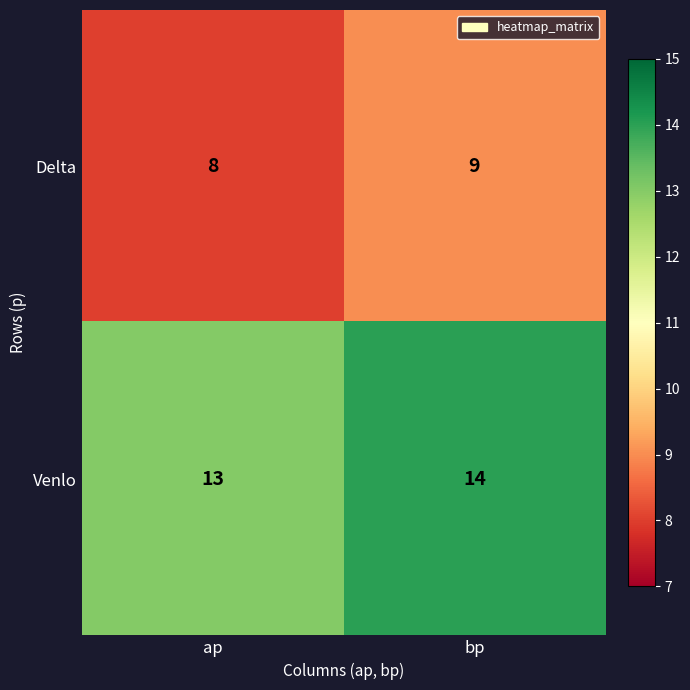

What is the difference between the highest and lowest values at bp?

5